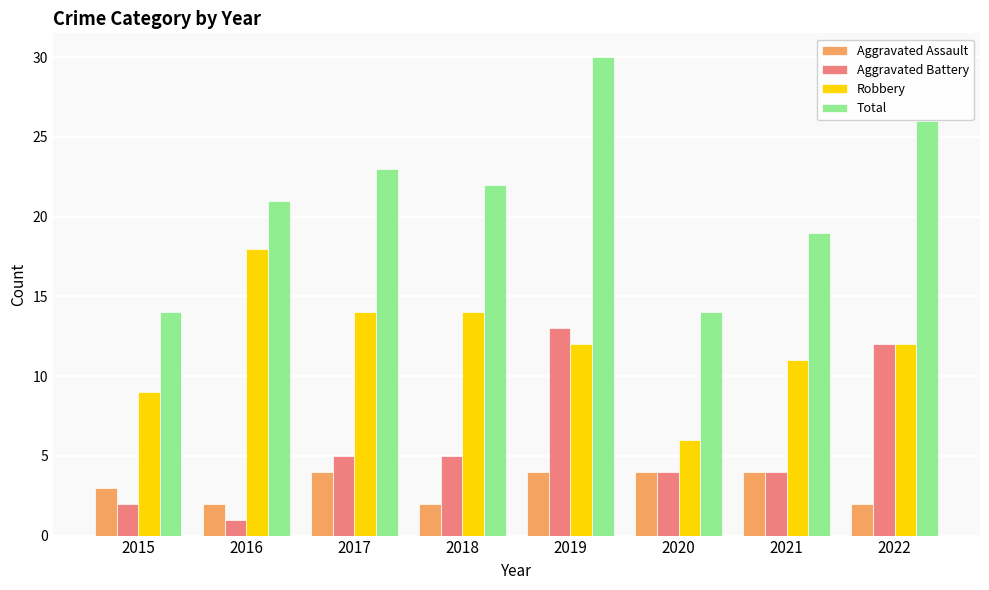

What is the maximum value for Aggravated Assault?

4